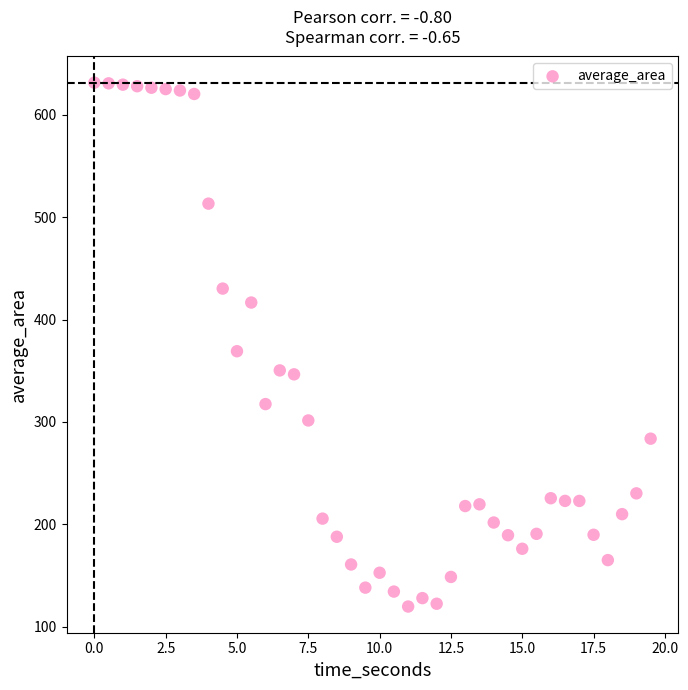

What is the range of Y values (max minus min)?

511.4